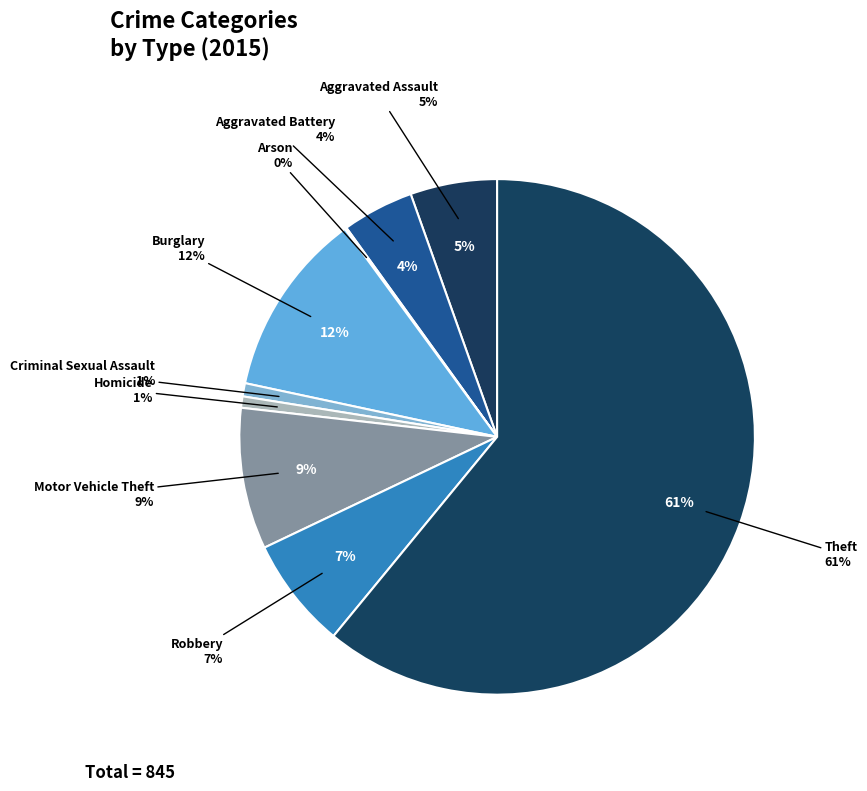

What is the smallest slice in the pie chart?

Arson